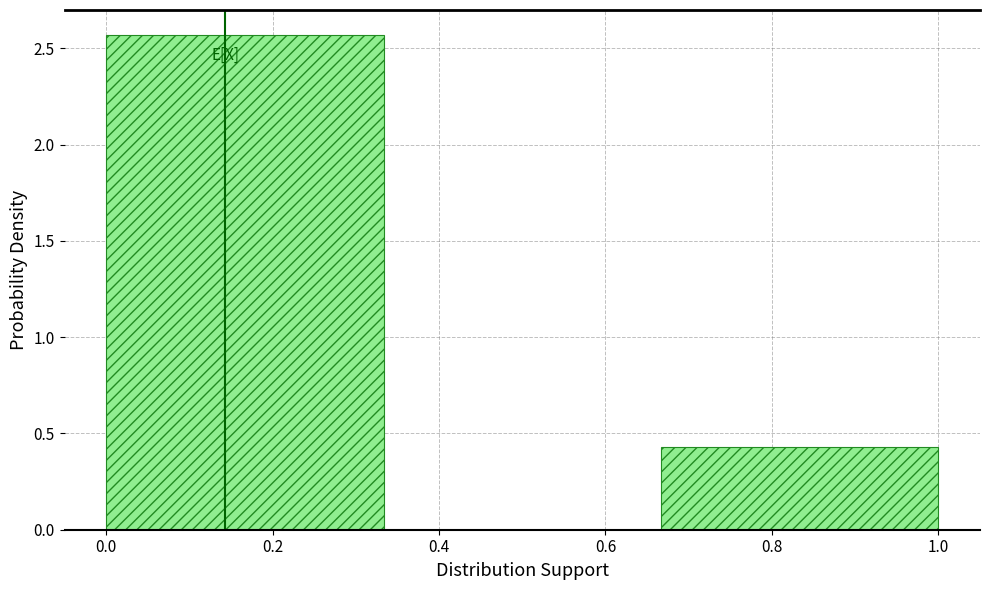

What is the height of the bar covering 0.66 to 1.00 on the x-axis? Neither the bar edges nor the heights are printed on the chart, so give them approximately, as read against the axes.

0.45